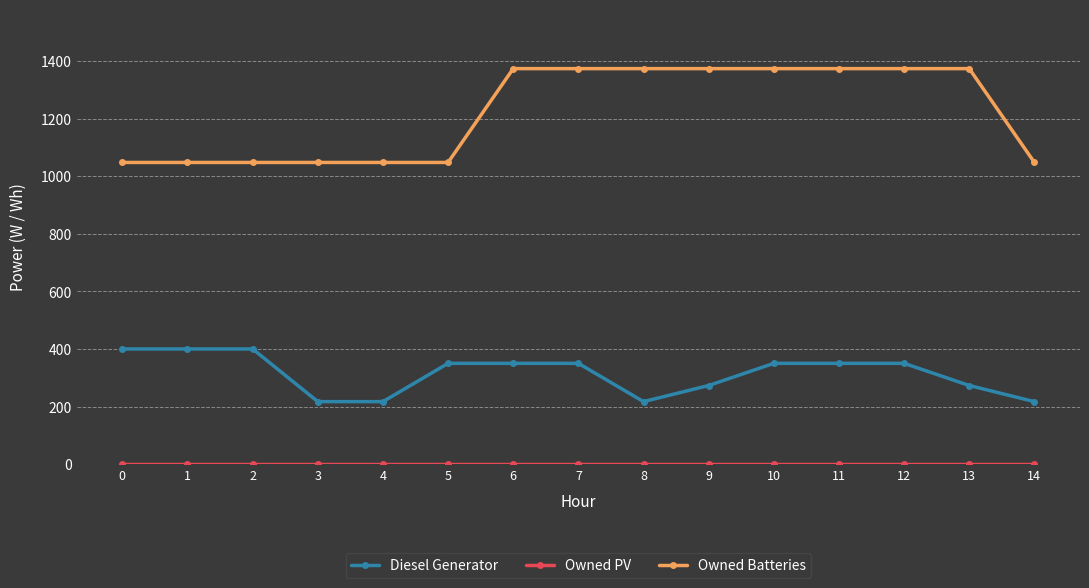

True or false: Diesel Generator and Owned Batteries cross at least once.

False